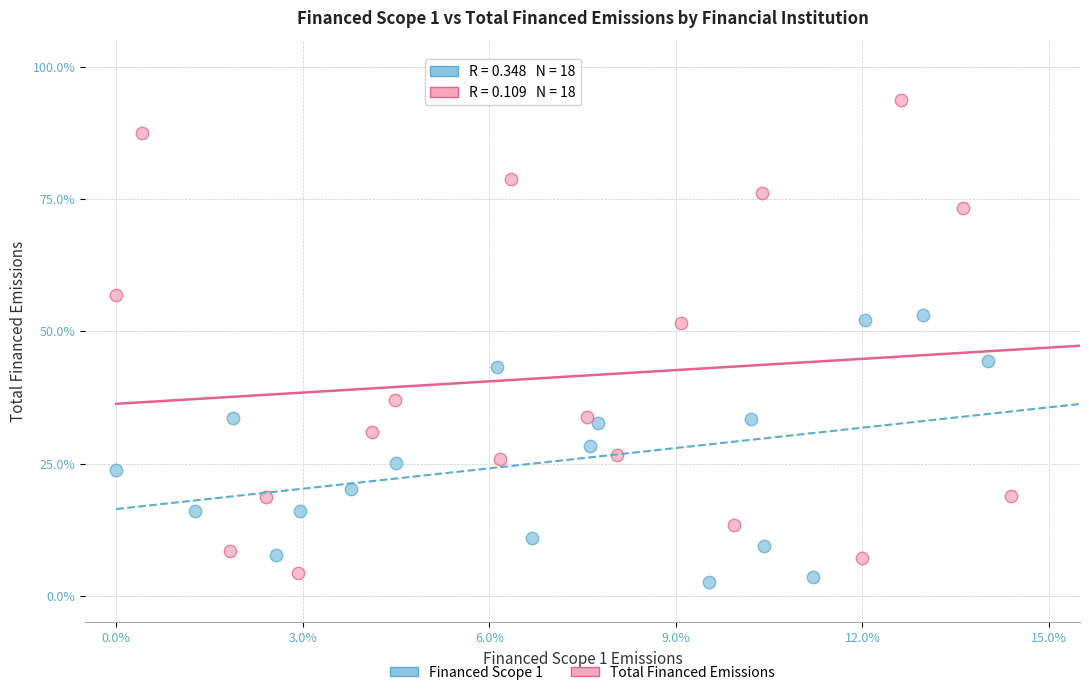

Which series reaches the minimum Y coordinate?

Financed Scope 1